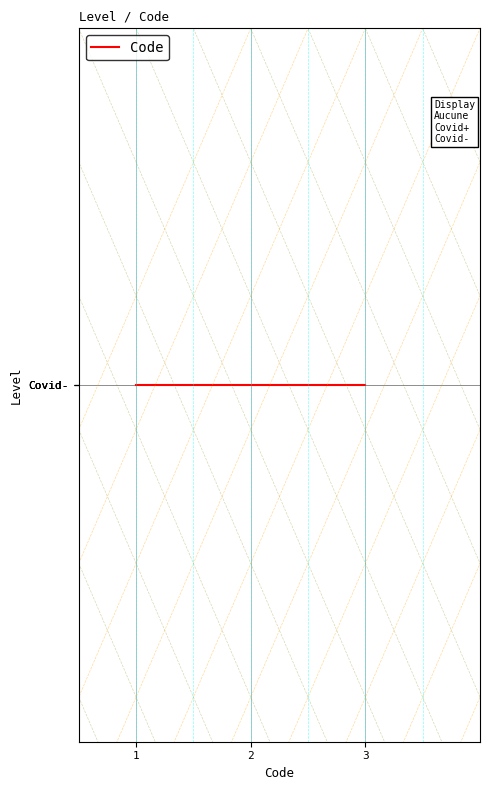

Count the number of data series in this chart.

1